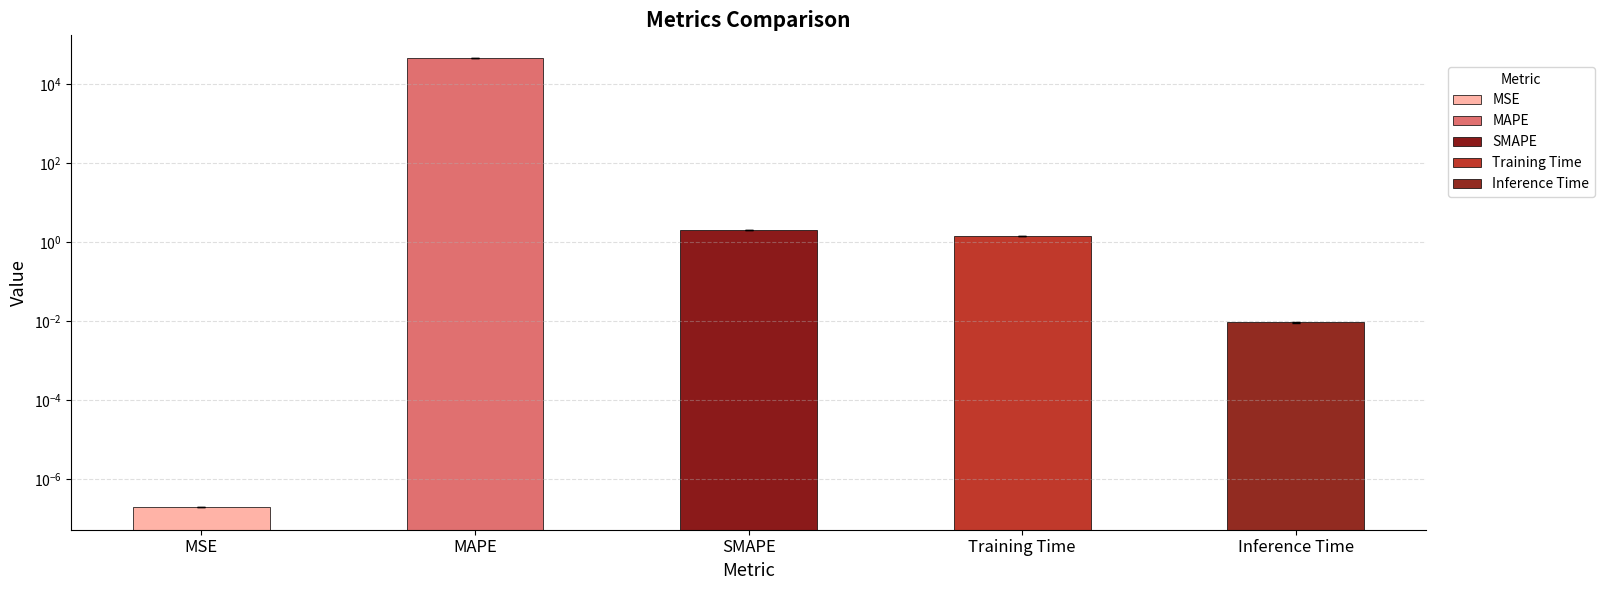

What is the change in value from MSE to SMAPE?

+2.0